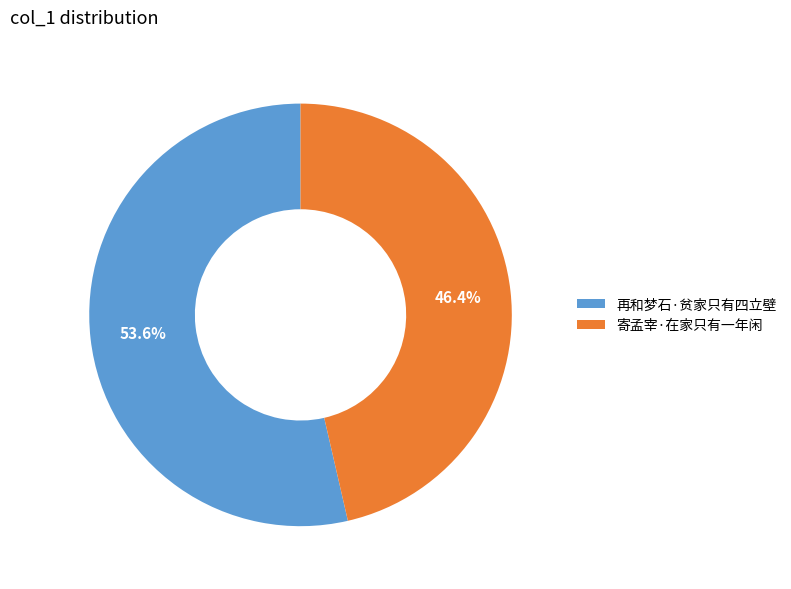

To the nearest percent, what is the difference between the 寄孟宰·在家只有一年闲 and 再和梦石·贫家只有四立壁 slice percentages?

7%